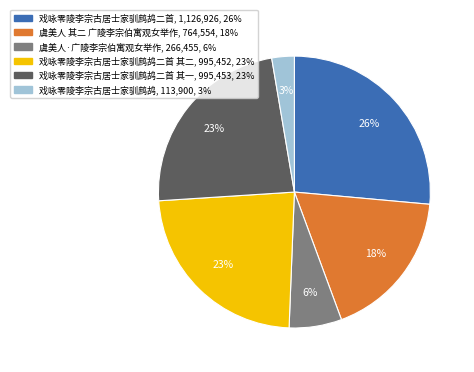

To the nearest percent, what is the average slice percentage?

17%